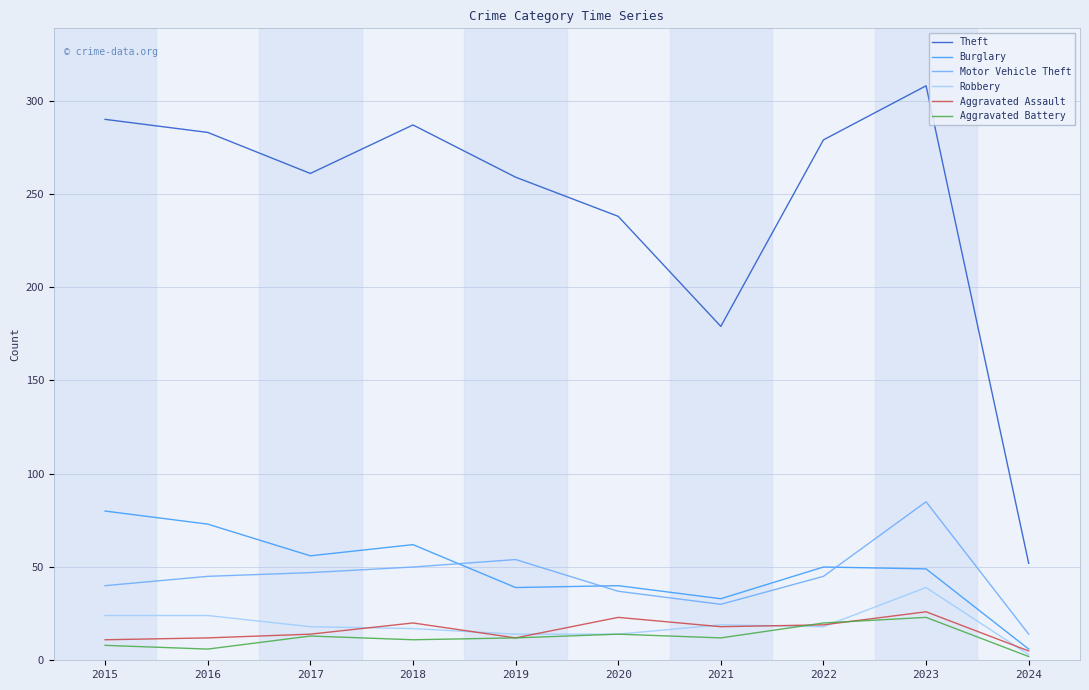

What is the highest value of the Aggravated Assault series?

26